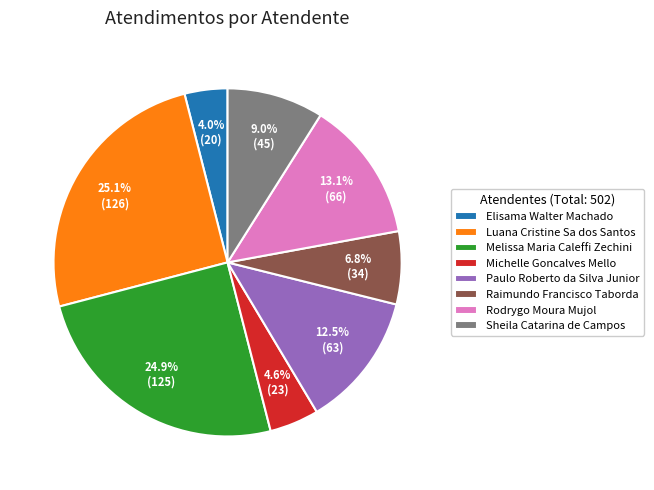

Approximately how many times larger is the value at Luana Cristine Sa dos Santos compared to Paulo Roberto da Silva Junior?

2.0